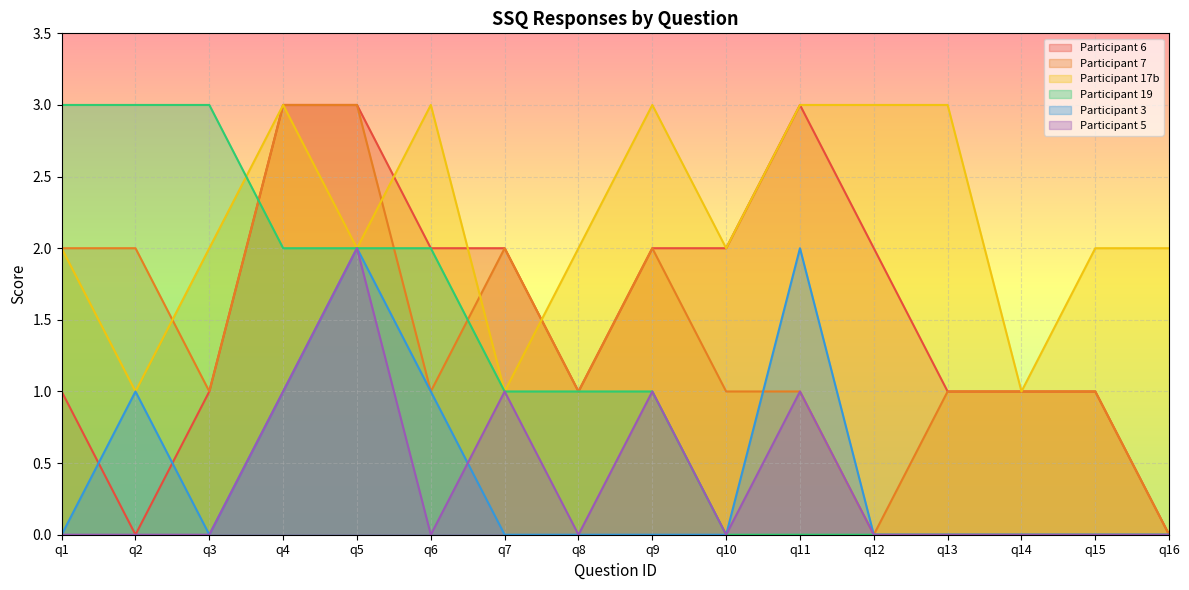

Where is the first local maximum for Participant 5?

q5